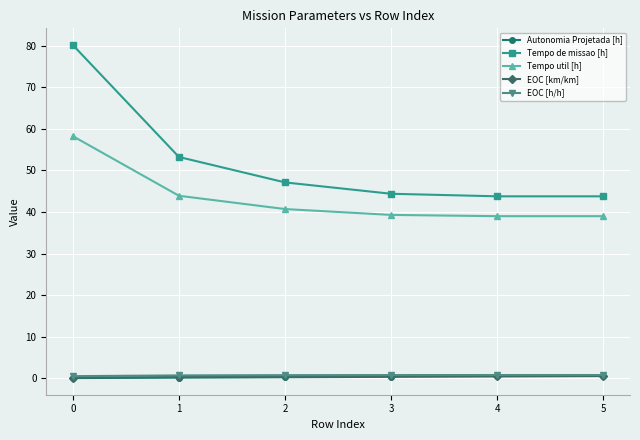

True or false: EOC [h/h] and Tempo de missao [h] cross at least once.

False